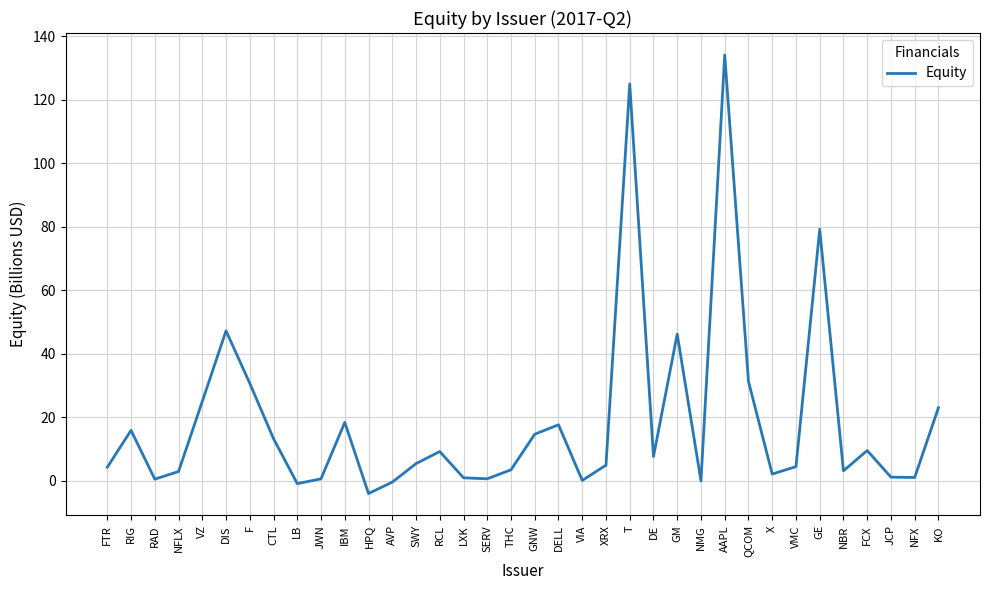

How many interior local peaks (higher than both neighbors) does the data have?

10